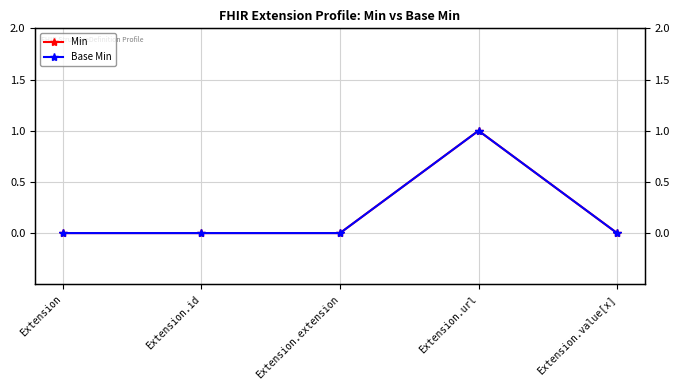

True or false: Min has a value of 0 at Extension.id.

False